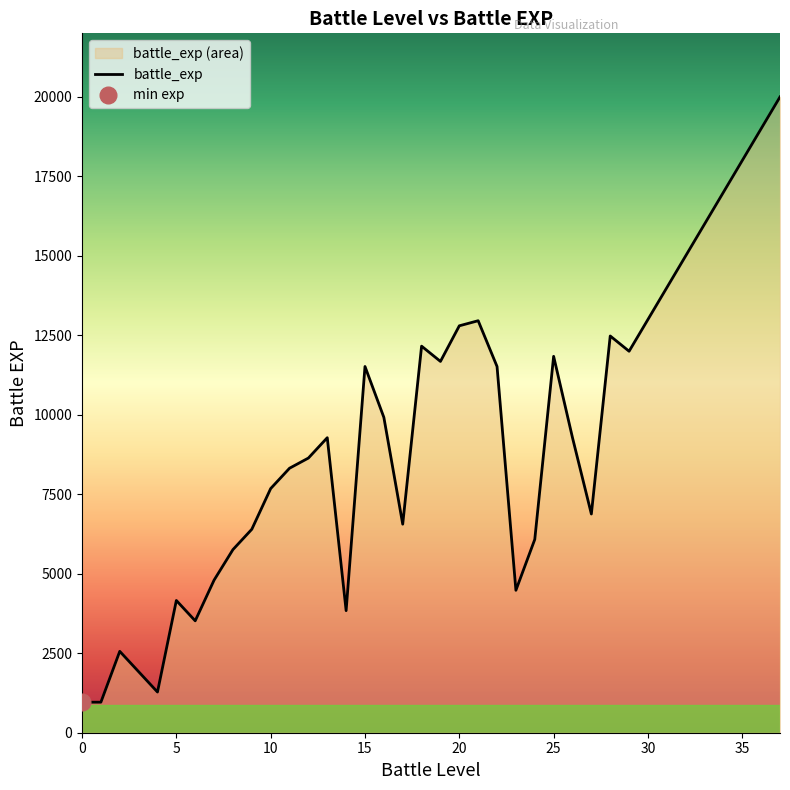

Reading left to right, list all the values displayed in this chart.

960	960	2560	1920	1280	4160	3520	4800	5760	6400	7680	8320	8640	9280	3840	11520	9920	6560	12160	11680	12800	12960	11520	4480	6080	11840	9280	6880	12480	12000	13000	14000	15000	16000	17000	18000	19000	20000